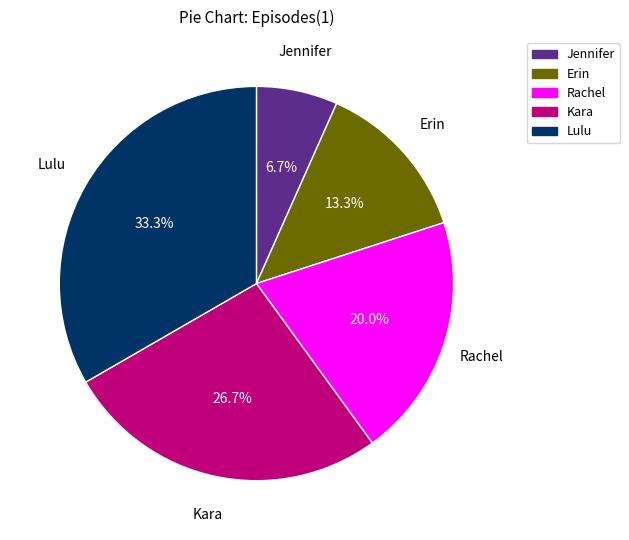

Is it true that Kara is 27% of the pie?

True